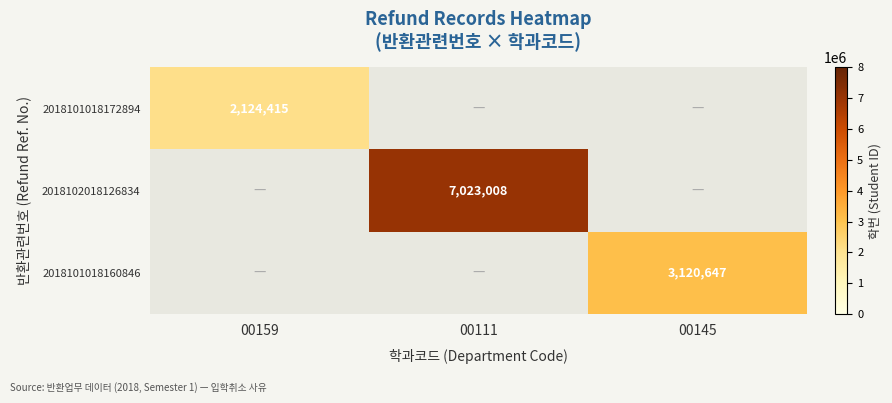

List the labels in order of 2018102018126834 value, largest first.

00159, 00111, 00145